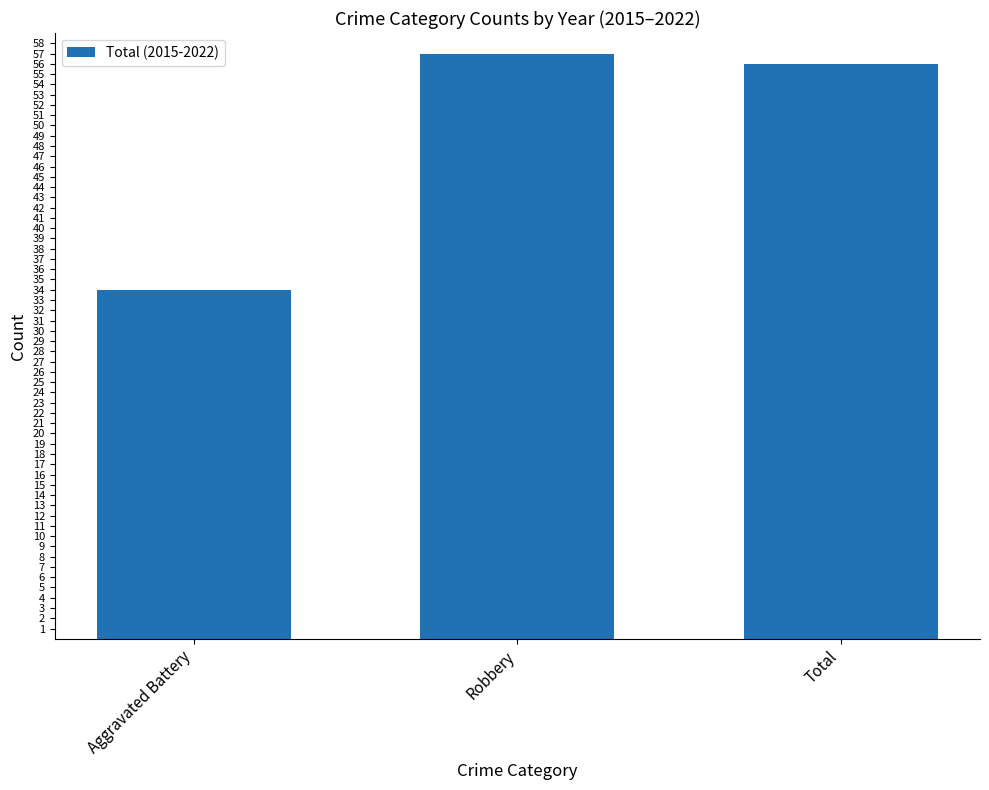

What is the ratio of the value at Robbery to the value at Aggravated Battery?

1.7